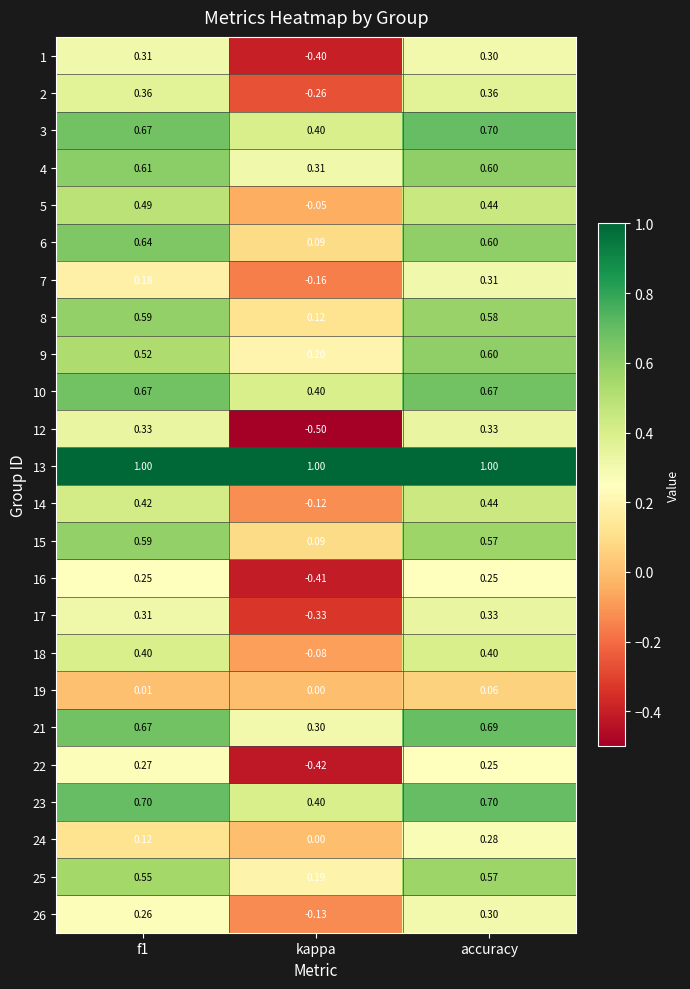

At which category is the sum across all series the highest?

accuracy